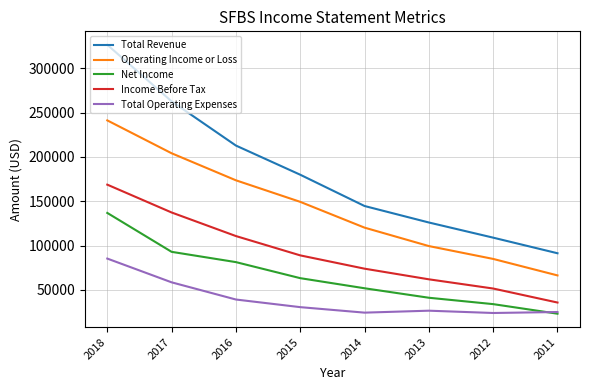

Rank the categories by Income Before Tax value from lowest to highest.

2011, 2012, 2013, 2014, 2015, 2016, 2017, 2018